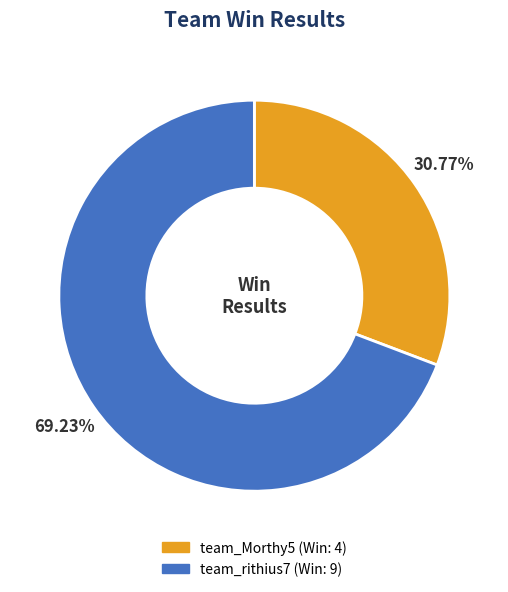

Which slice is the largest?

team_rithius7